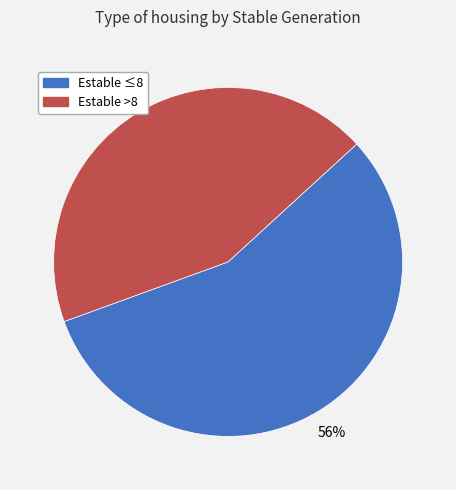

Rank the categories by value from highest to lowest.

Estable ≤8, Estable >8